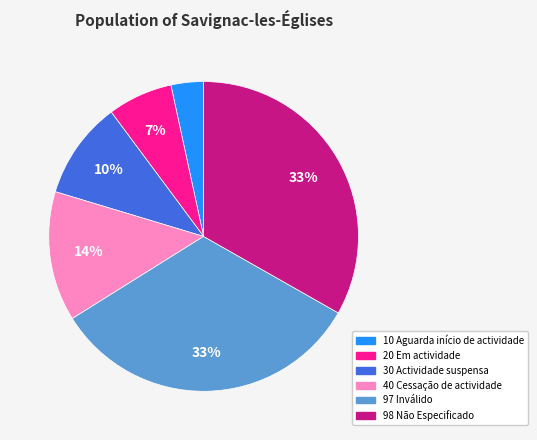

Approximately how many times larger is the value at 97 Inválido compared to 40 Cessação de actividade?

2.4